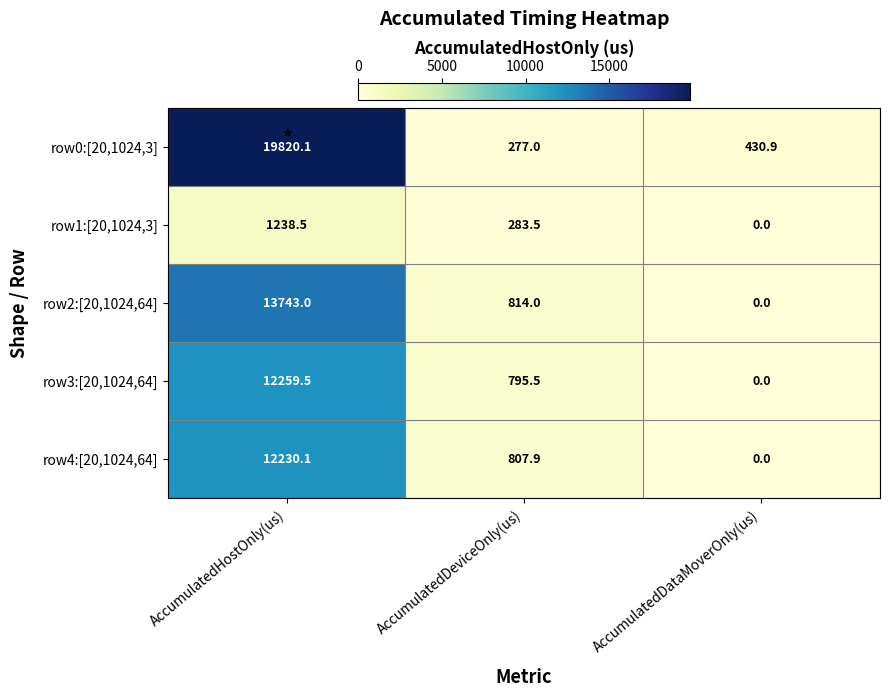

What is the difference between the row1:[20,1024,3] values at AccumulatedDeviceOnly(us) and AccumulatedHostOnly(us)?

955.0